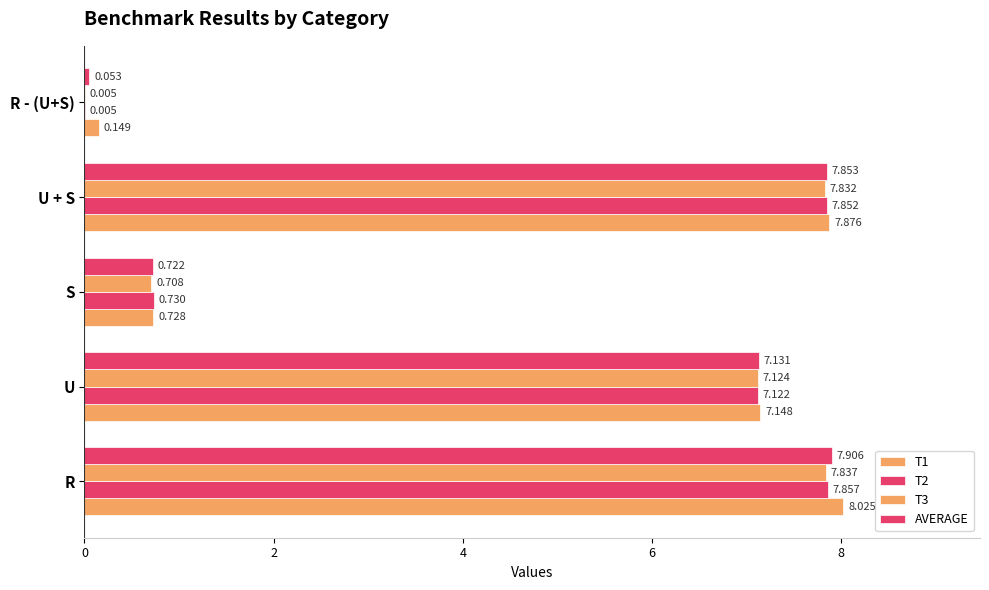

Count the number of data series in this chart.

4